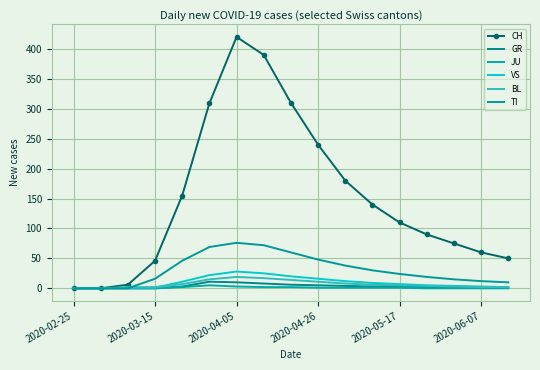

What is the sum of all TI values?

535